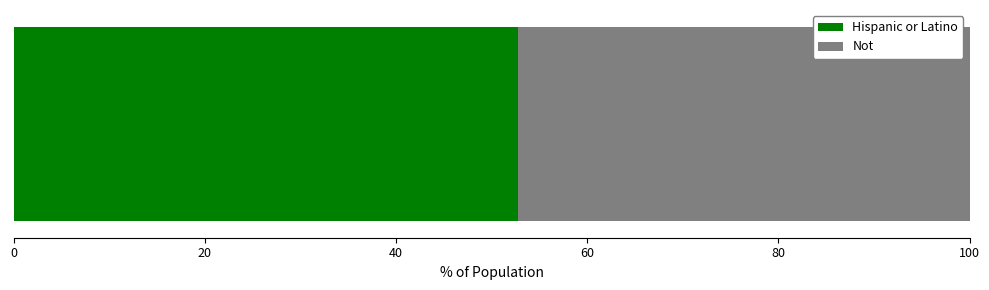

What is the lowest value of the Hispanic or Latino series?

52.8